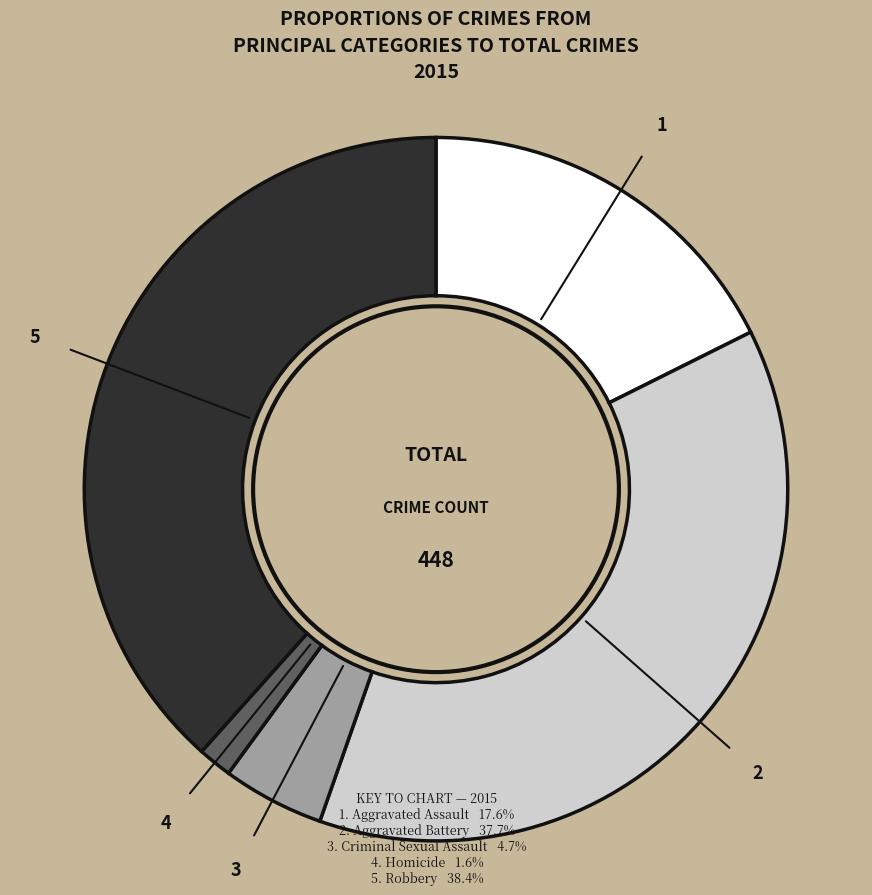

Is there a majority slice in this chart?

No